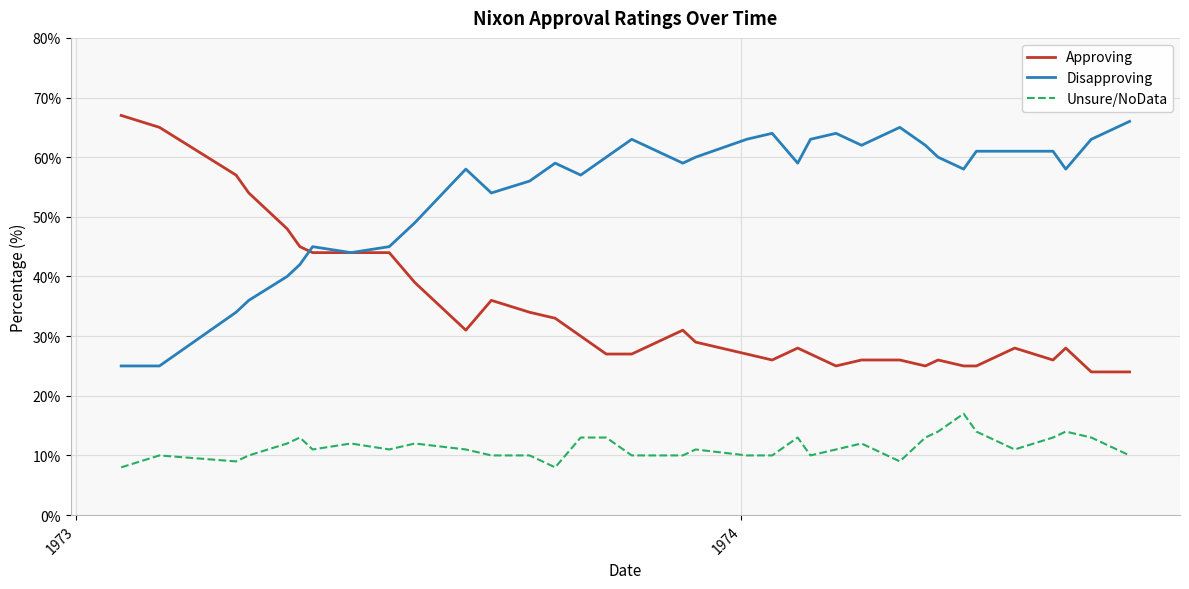

Which series has the largest total across all categories?

Disapproving